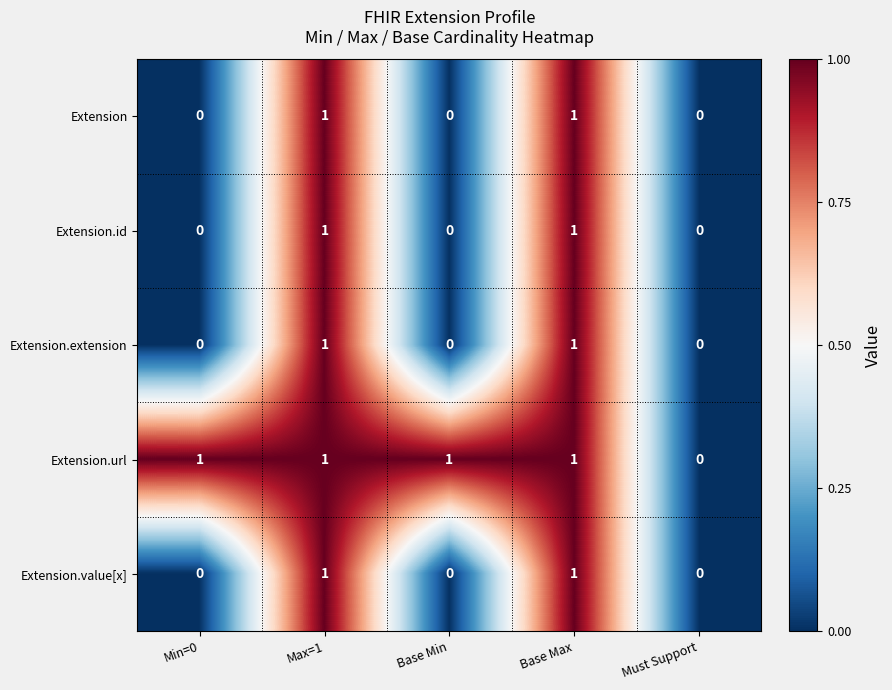

Is it true that Extension.extension equals 0 at Min=0?

True